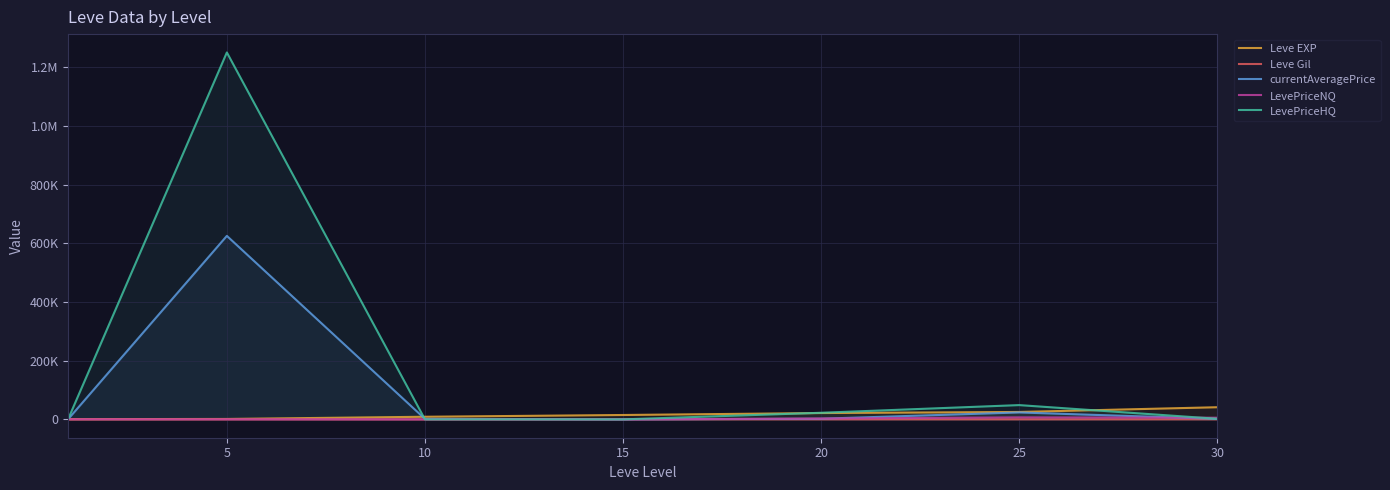

Which label corresponds to the largest value in the chart?

5